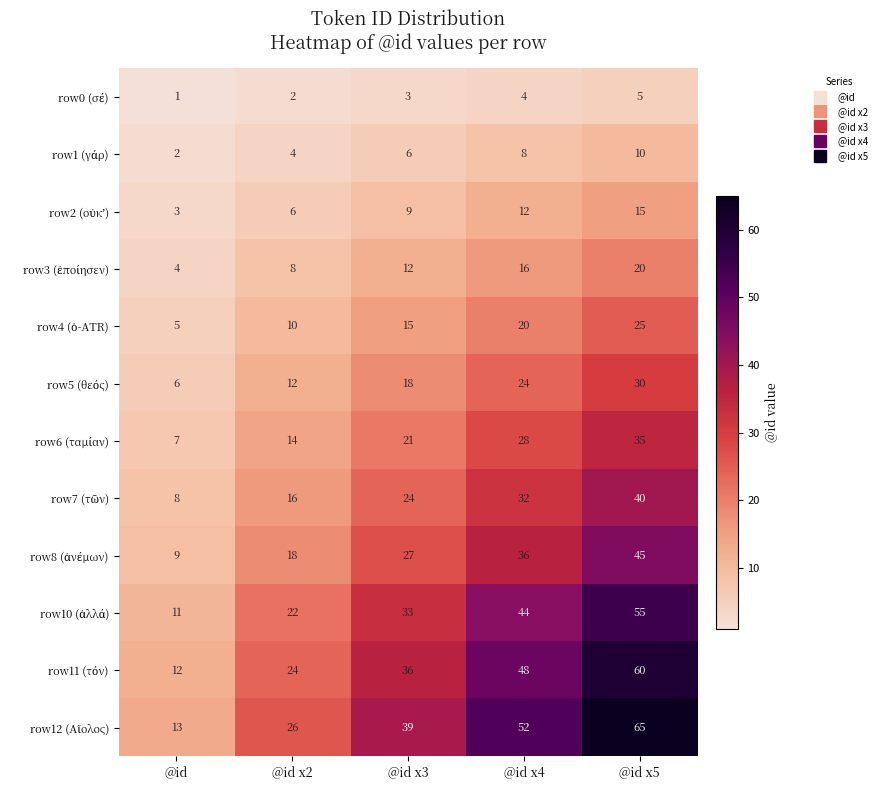

At which category does the chart reach its minimum across all series?

@id